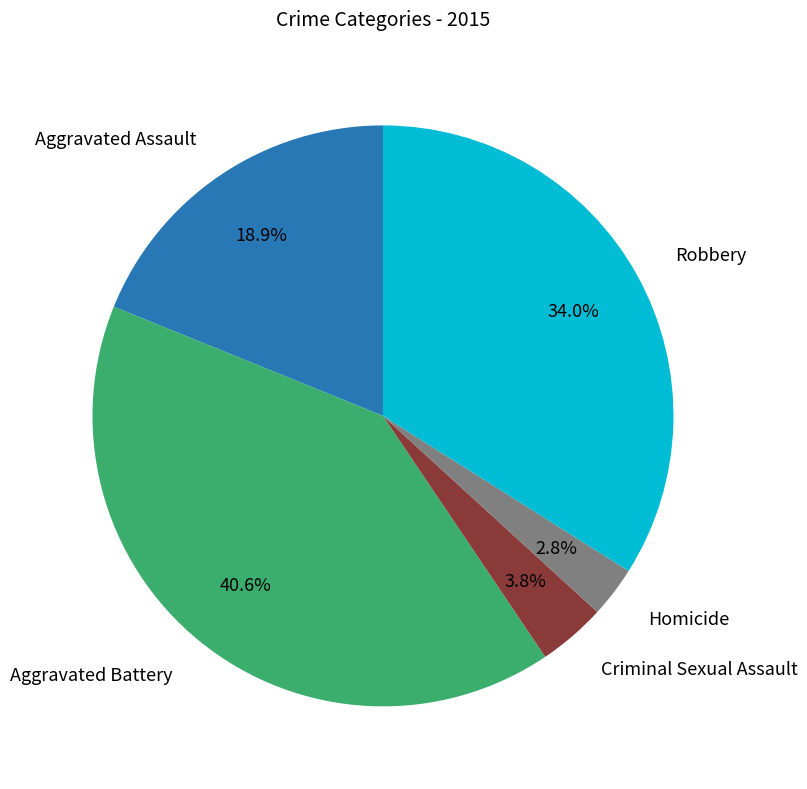

Is there any slice that represents more than half of the pie?

No